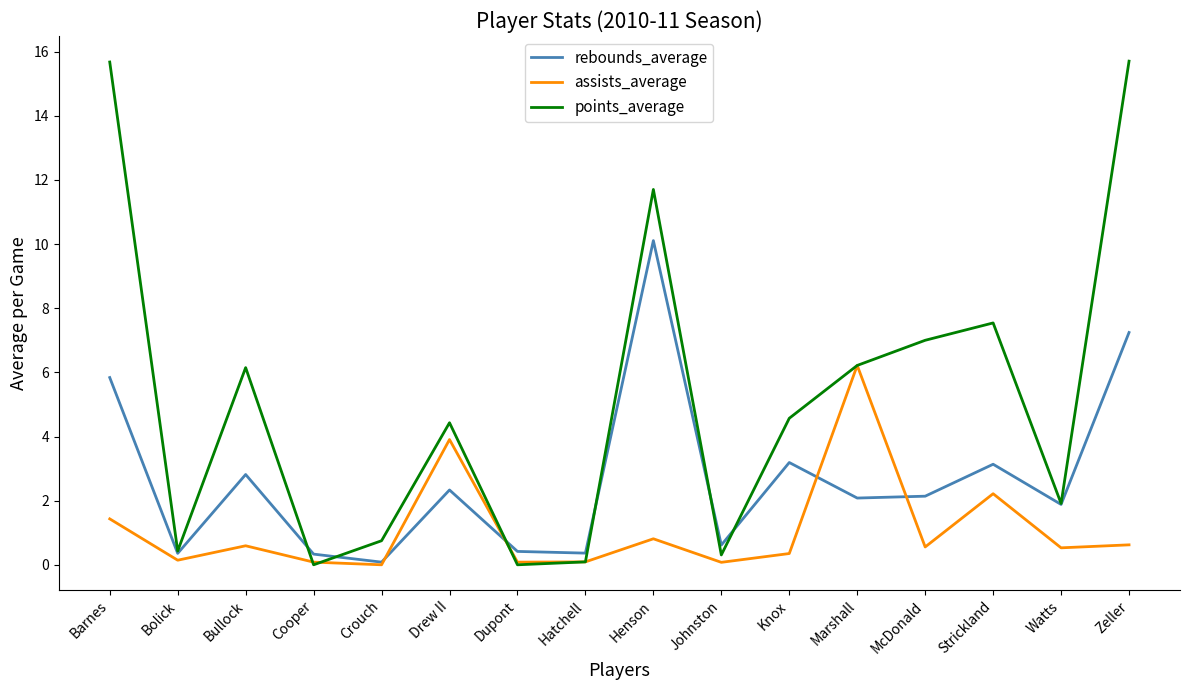

The assists_average series shows 0.6 at Zeller. True or false?

True